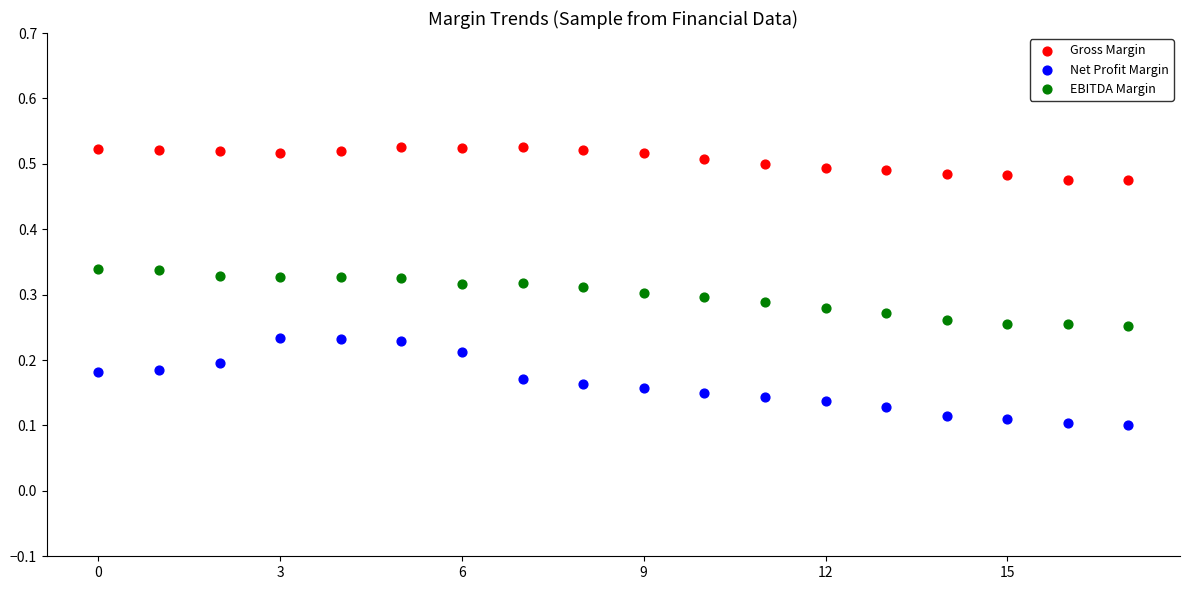

Which series has the largest Y range (max minus min)?

Net Profit Margin